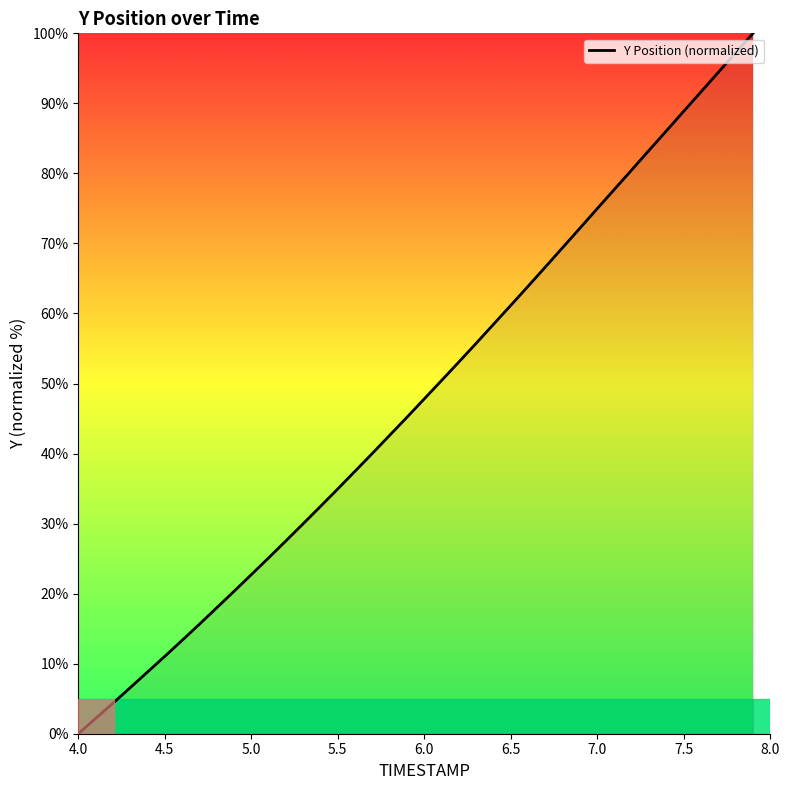

Reading right to left, what are all the values shown in this chart?

100.0	97.2	94.5	91.7	88.9	86.1	83.3	80.5	77.8	75.0	72.2	69.4	66.6	63.9	61.2	58.5	55.7	53.1	50.4	47.8	45.2	42.6	40.0	37.5	35.0	32.5	30.0	27.5	25.1	22.7	20.3	18.0	15.6	13.3	11.0	8.8	6.6	4.4	2.2	0.0